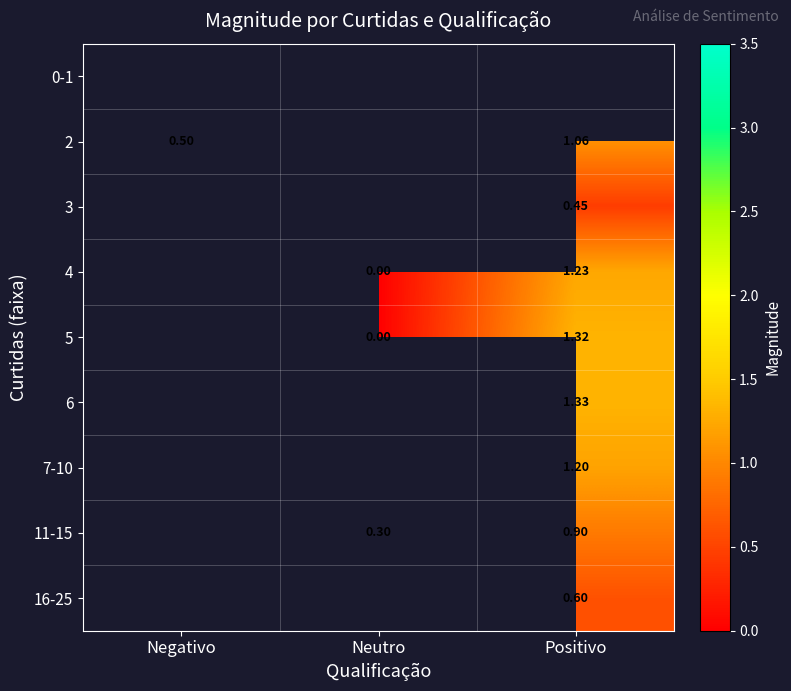

Is the value of 5 at Positivo greater than the value of 2 at Positivo?

Yes